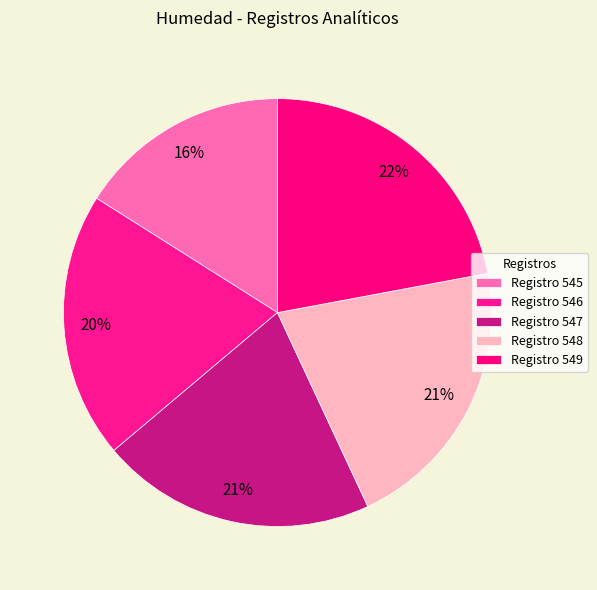

How many segments does this pie chart have?

5